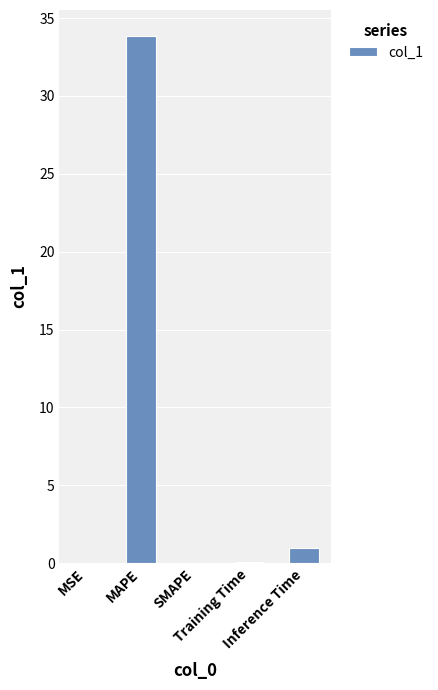

What is the maximum value shown in the chart?

33.8